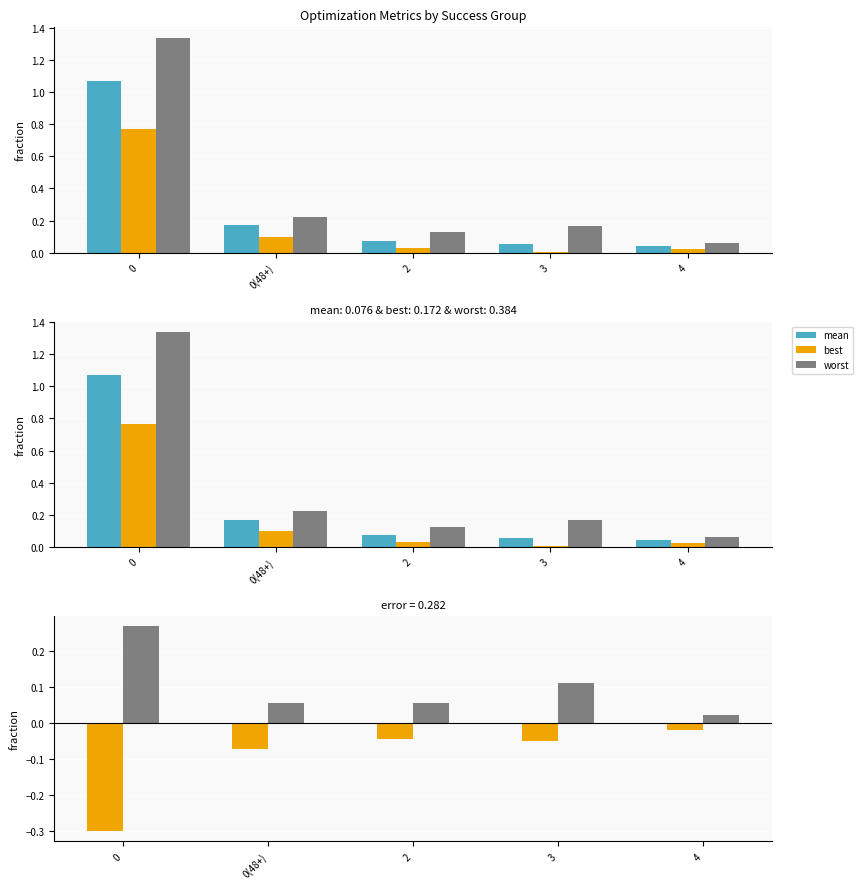

Reading left to right, extract all data points from this chart.

mean: 1.1	0.2	0.1	0.1	0.0
best: 0.8	0.1	0.0	0.0	0.0
worst: 1.3	0.2	0.1	0.2	0.1
best - mean: -0.3	-0.1	-0.0	-0.0	-0.0
worst - mean: 0.3	0.1	0.1	0.1	0.0